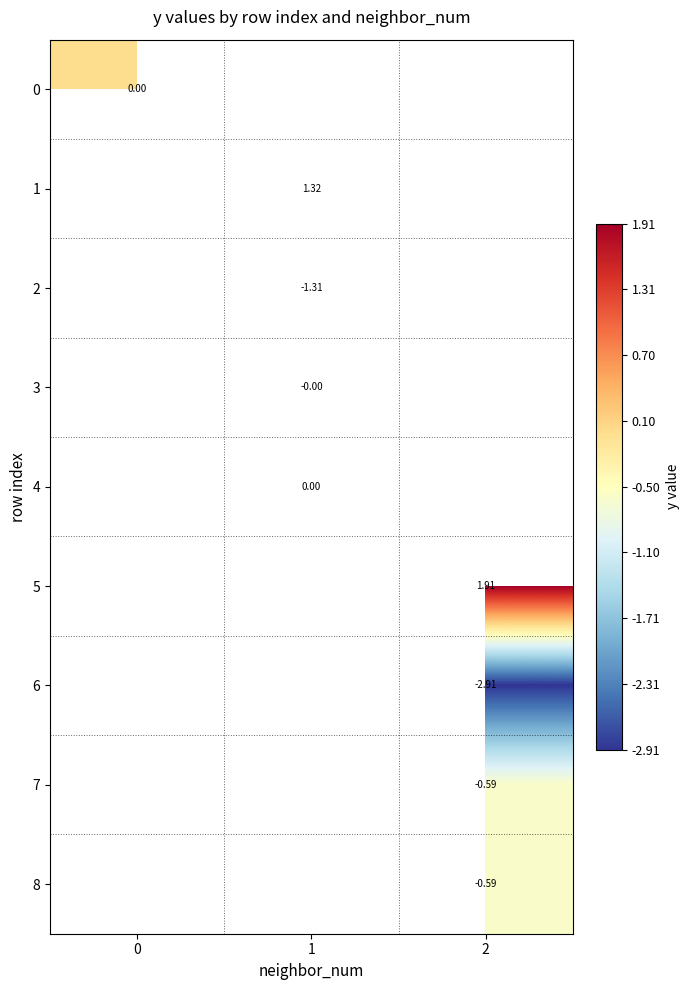

At 1, list the series in order from smallest to largest.

2, 0, 3, 4, 1, 5, 6, 7, 8